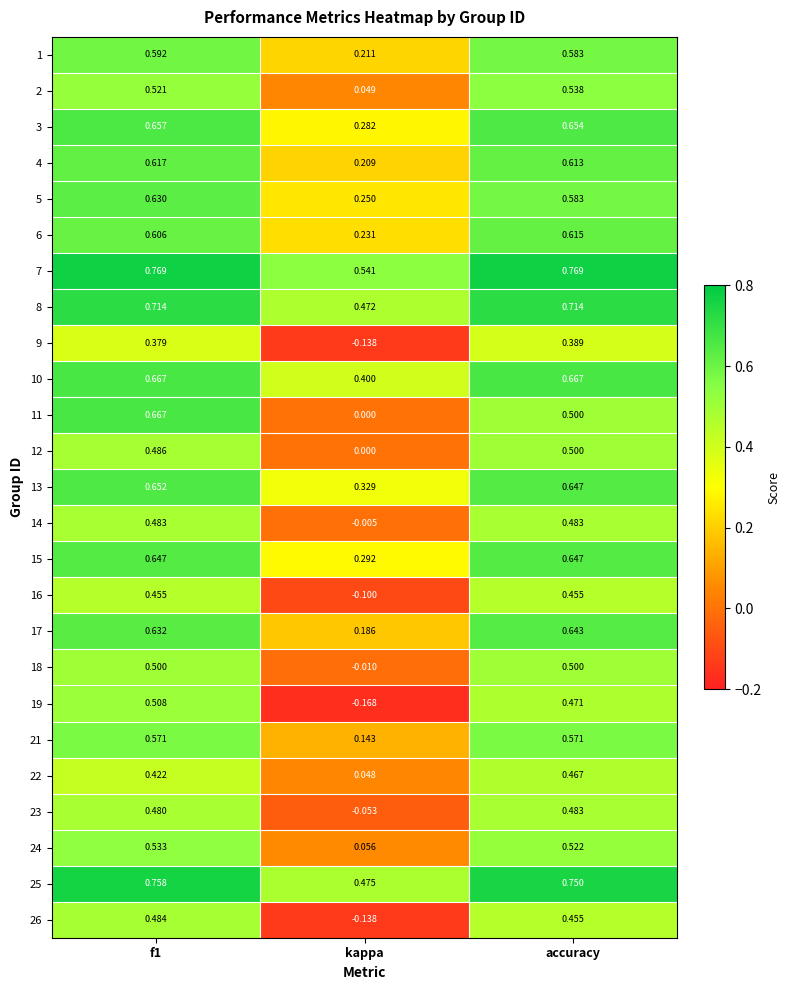

At which label is 19 closest to 0?

kappa